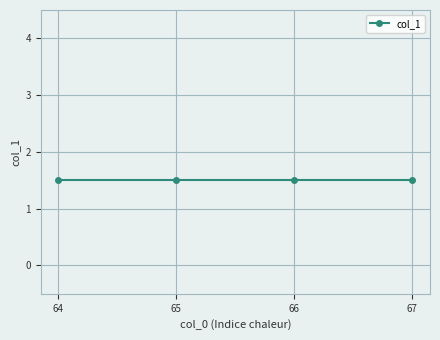

Is it true that the value at 65 is 1?

True